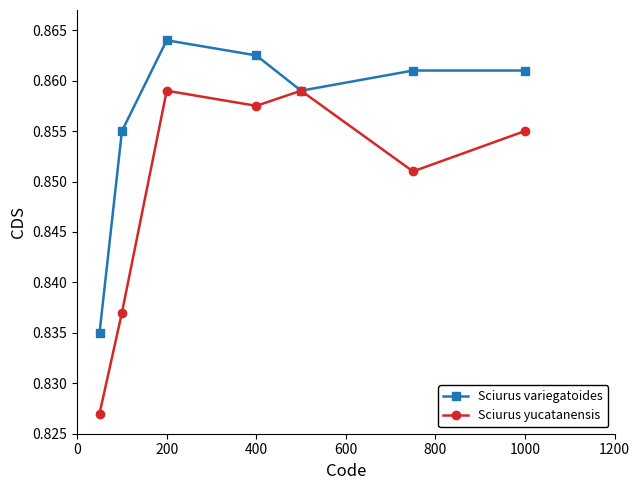

What are all the series names shown in the legend?

Sciurus variegatoides, Sciurus yucatanensis